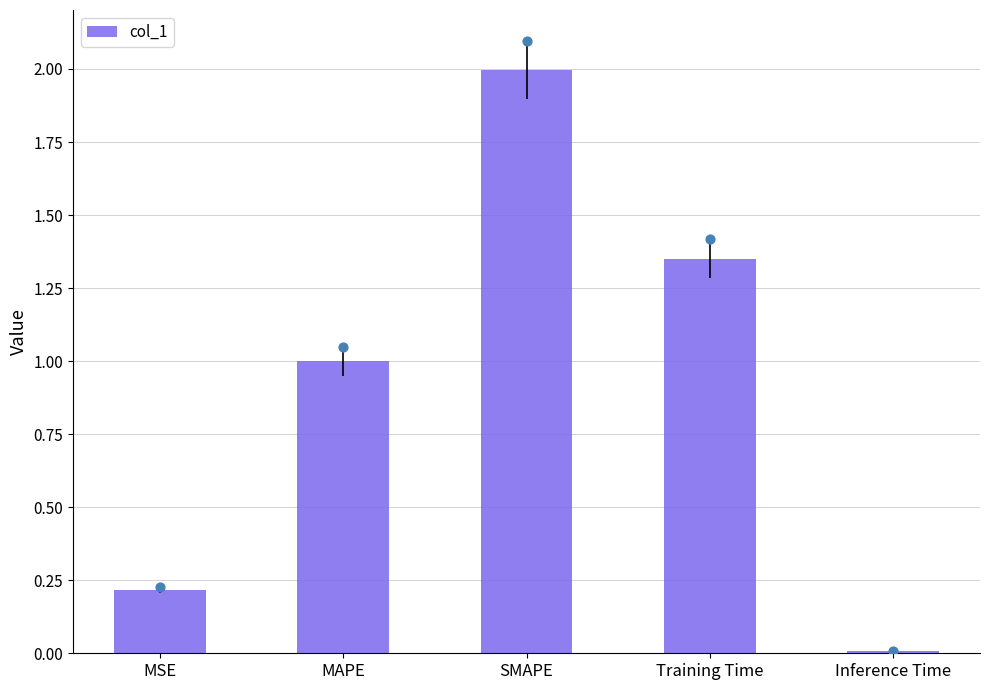

What is the change in value from MSE to Training Time?

+1.1